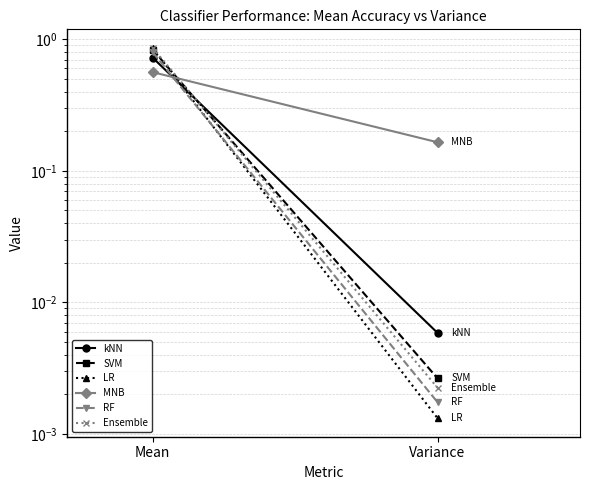

What position from the right is Variance?

1